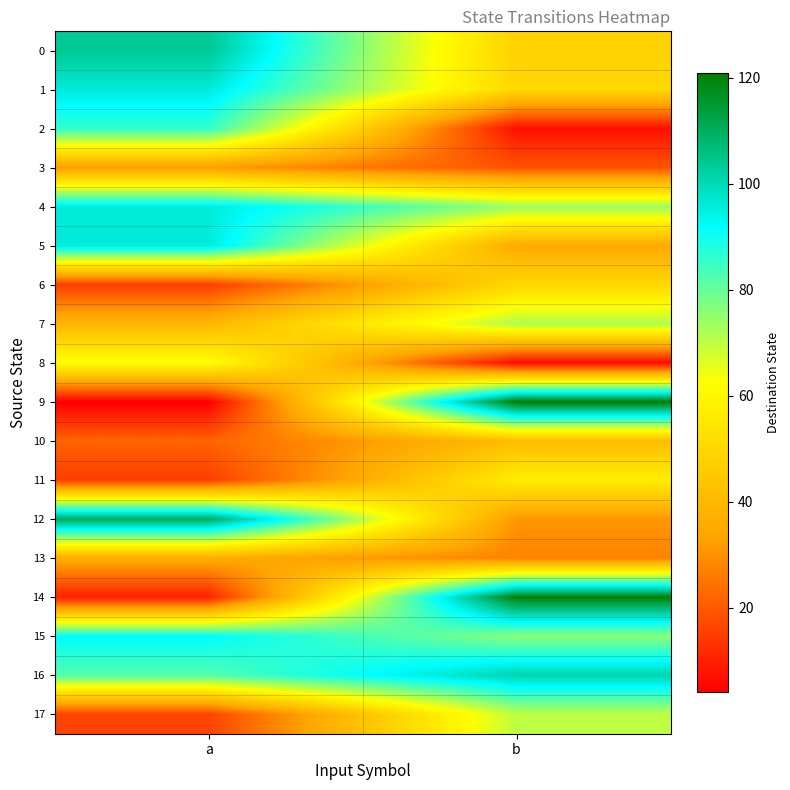

Reading left to right, what are all the values shown in this chart?

0: a=104	b=48
1: a=96	b=50
2: a=86	b=7
3: a=32	b=19
4: a=96	b=74
5: a=96	b=35
6: a=15	b=50
7: a=39	b=72
8: a=63	b=6
9: a=4	b=121
10: a=22	b=41
11: a=15	b=57
12: a=111	b=31
13: a=36	b=27
14: a=10	b=120
15: a=92	b=76
16: a=82	b=101
17: a=16	b=70